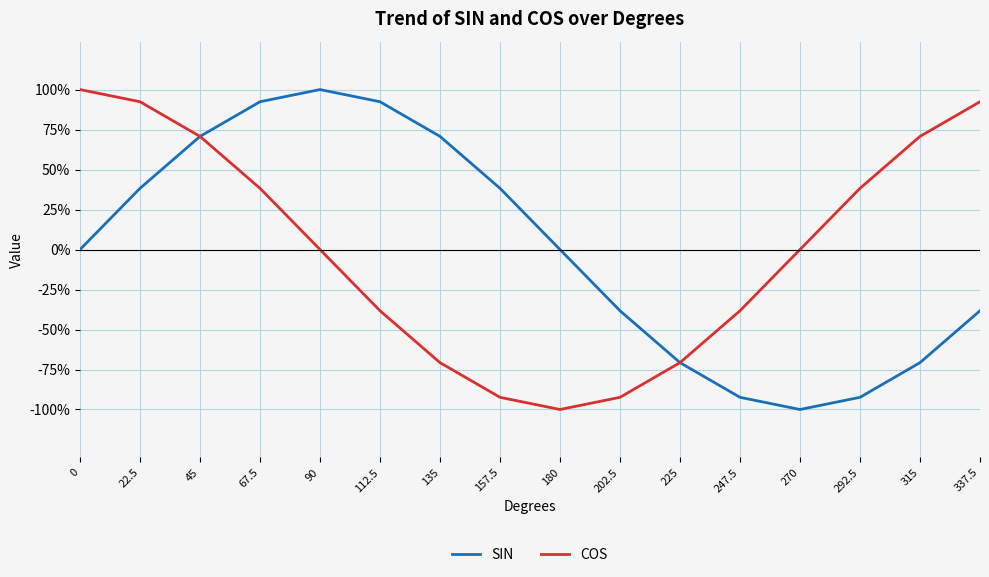

At which category is the sum across all series the highest?

45